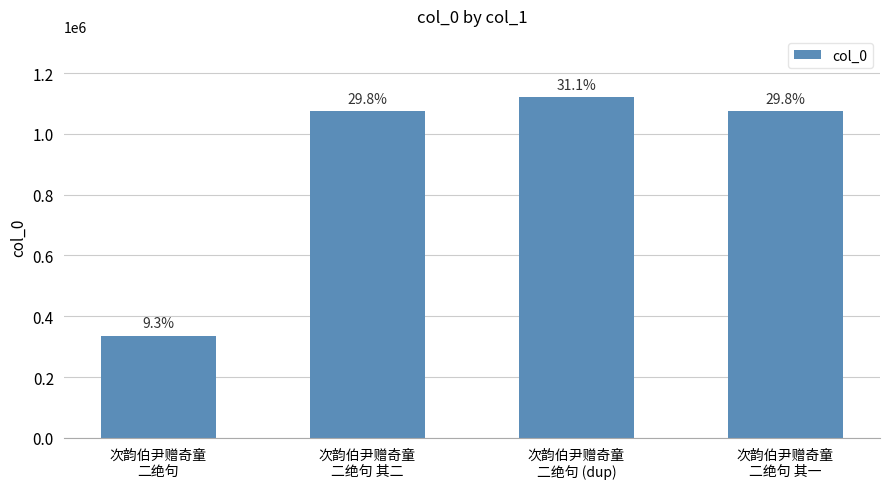

Reading left to right, transcribe all the data shown in this chart.

336657	1074726	1120713	1074725